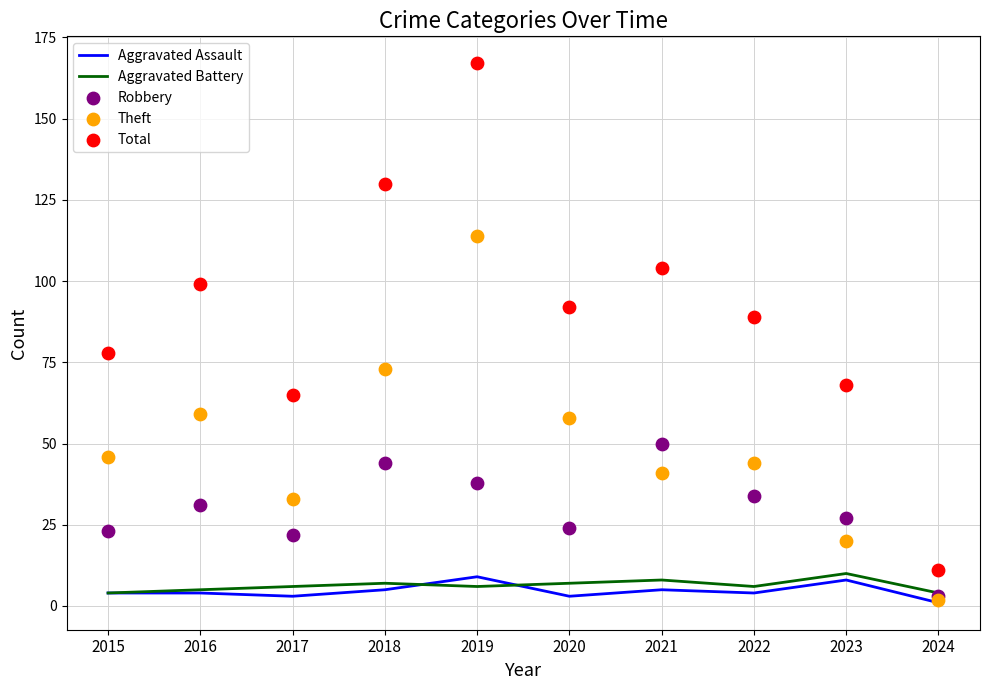

What is the total value across all series at 2024?

21